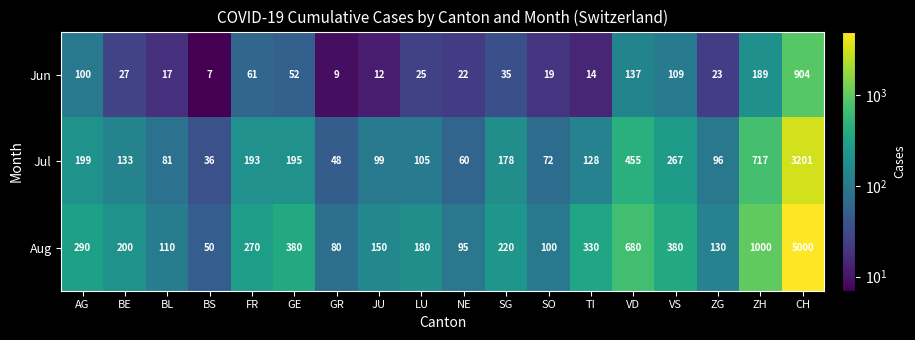

Rank the series at SG from lowest to highest value.

Jun, Jul, Aug